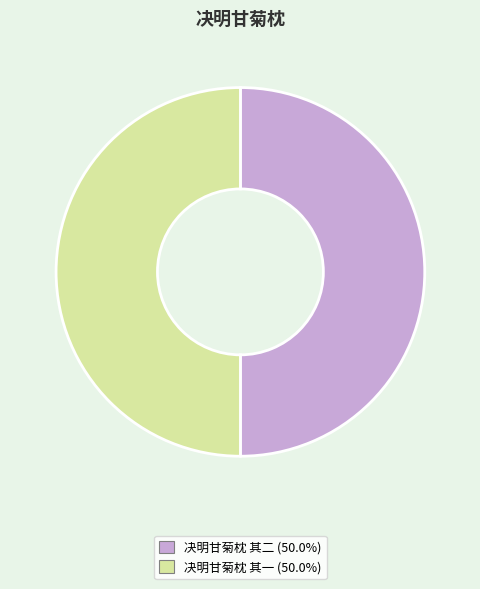

True or false: 决明甘菊枕 其二 accounts for 50% of the total.

True